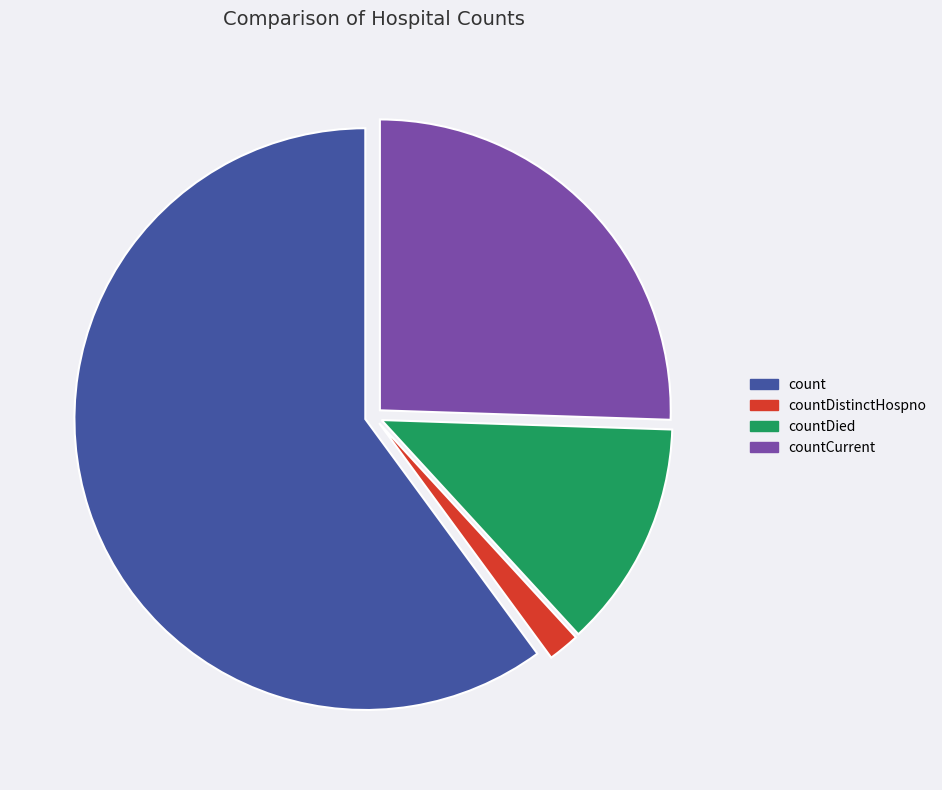

Is the sum of countDistinctHospno and countCurrent greater than half?

No